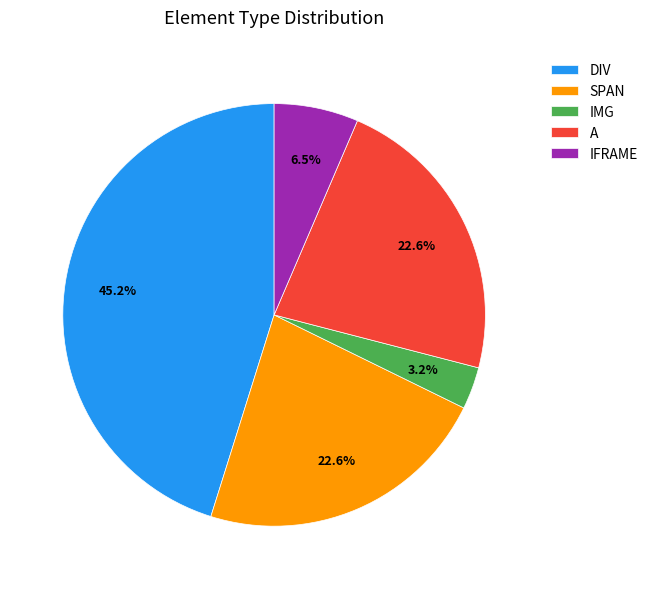

Does SPAN represent more than half of the total?

No